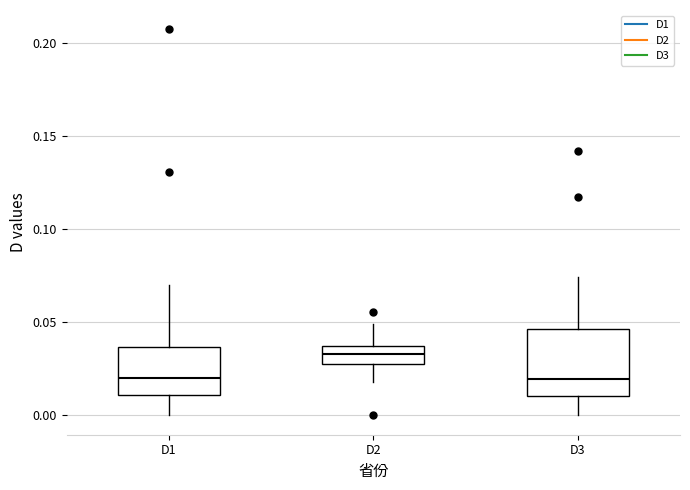

Where does the upper whisker of the box for D2 end on the y-axis? The values are not printed on the chart, so give them approximately, as read against the axis.

0.050